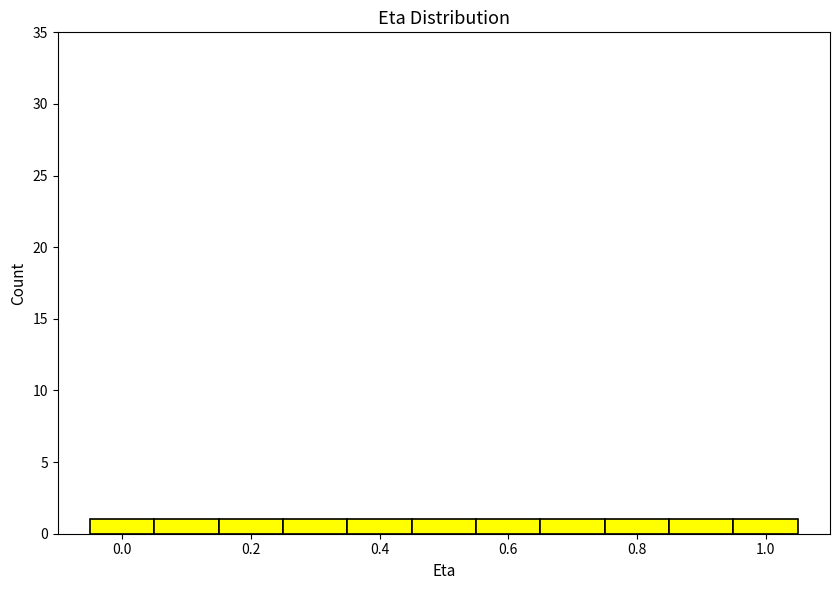

How tall is the bar that spans 0.65 to 0.75 on the x-axis? Neither the bar edges nor the heights are printed on the chart, so give them approximately, as read against the axes.

1